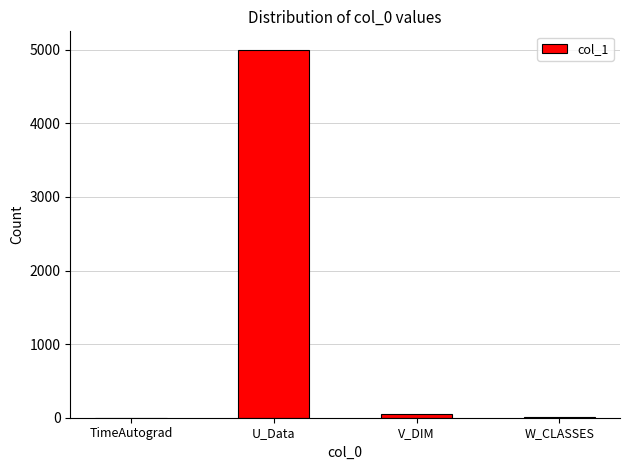

True or false: the data shows 5000.0 at U_Data.

True